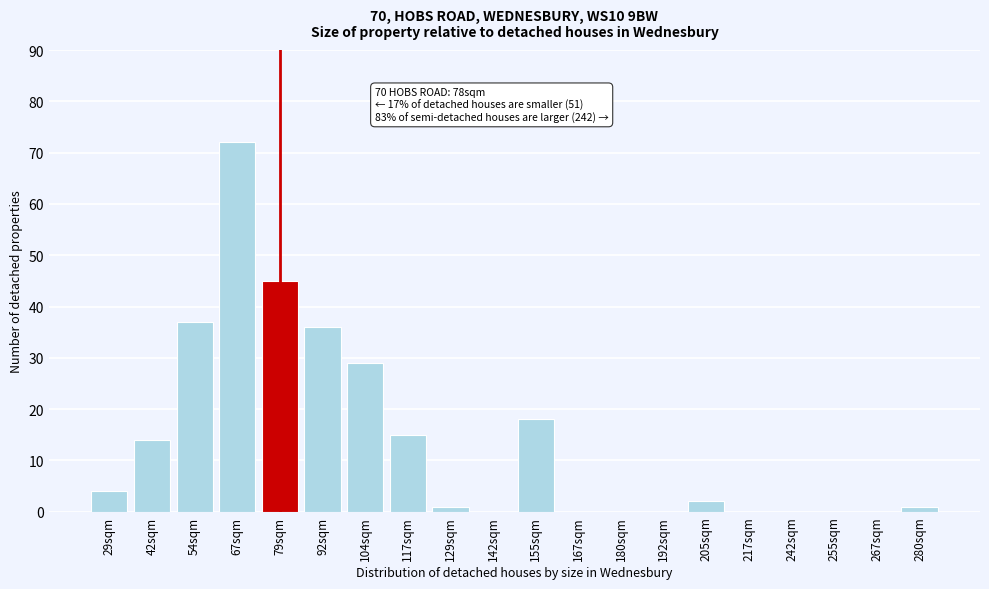

Reading left to right, extract all data points from this chart.

29sqm=4	42sqm=14	54sqm=37	67sqm=72	79sqm=45	92sqm=36	104sqm=29	117sqm=15	129sqm=1	142sqm=0	155sqm=18	167sqm=0	180sqm=0	192sqm=0	205sqm=2	217sqm=0	242sqm=0	255sqm=0	267sqm=0	280sqm=1